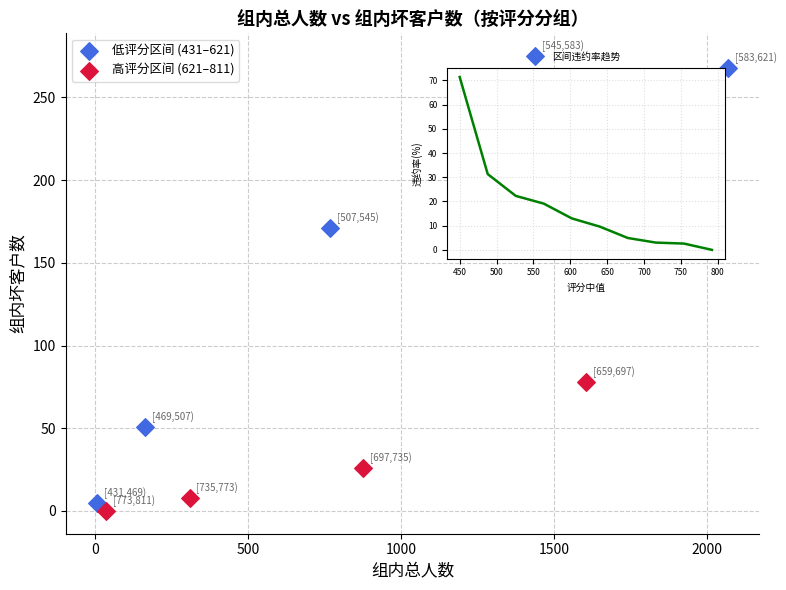

Which series has the largest Y range (max minus min)?

低评分区间 (431–621)